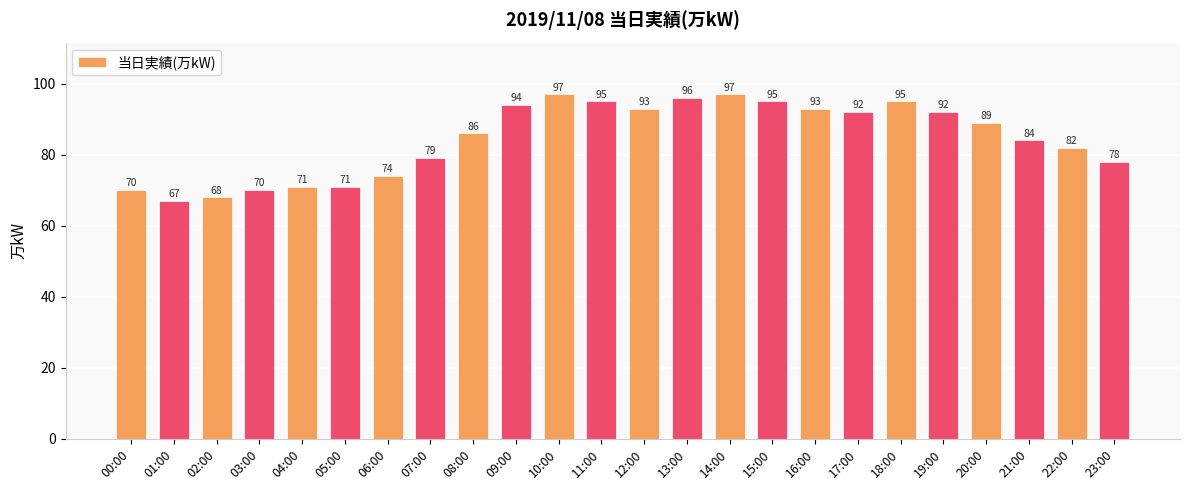

At which label does the data first exceed 89?

09:00